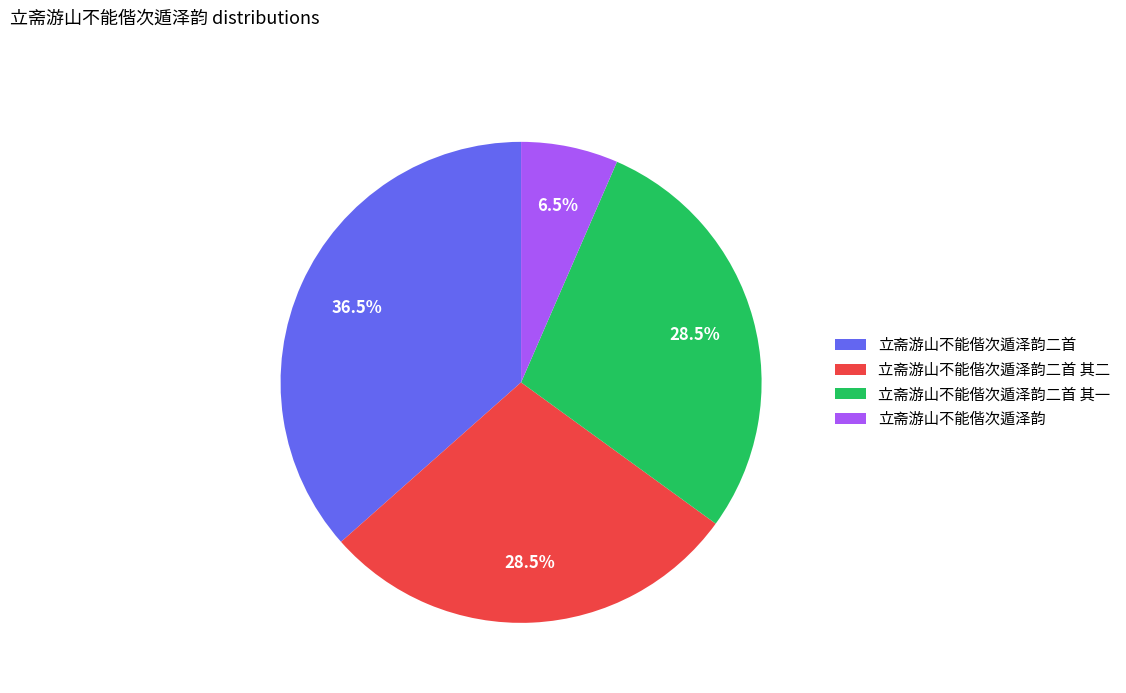

What is the largest slice in the pie chart?

立斋游山不能偕次遁泽韵二首